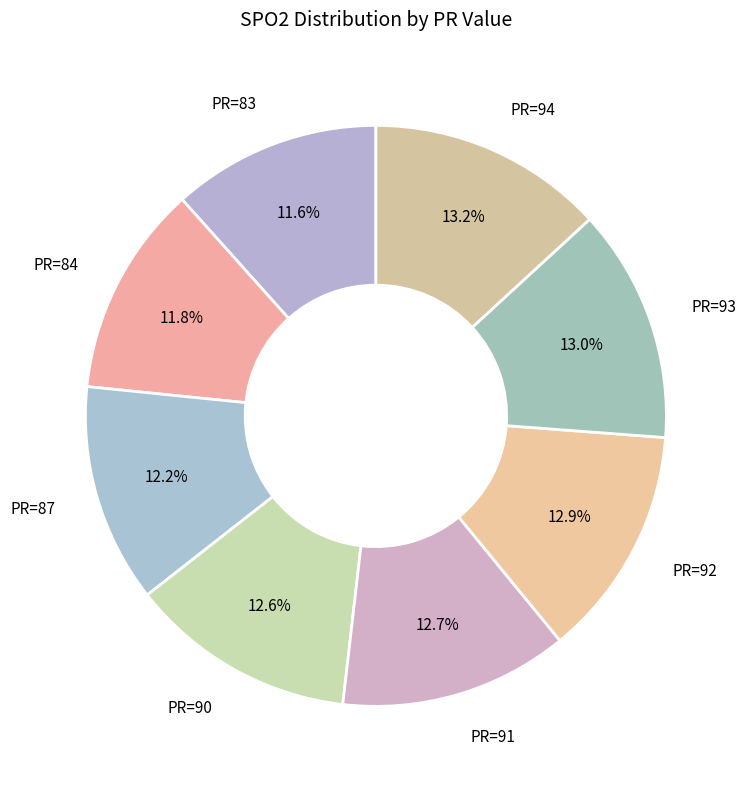

To the nearest percent, what is the difference between the largest and smallest slice percentages?

2%